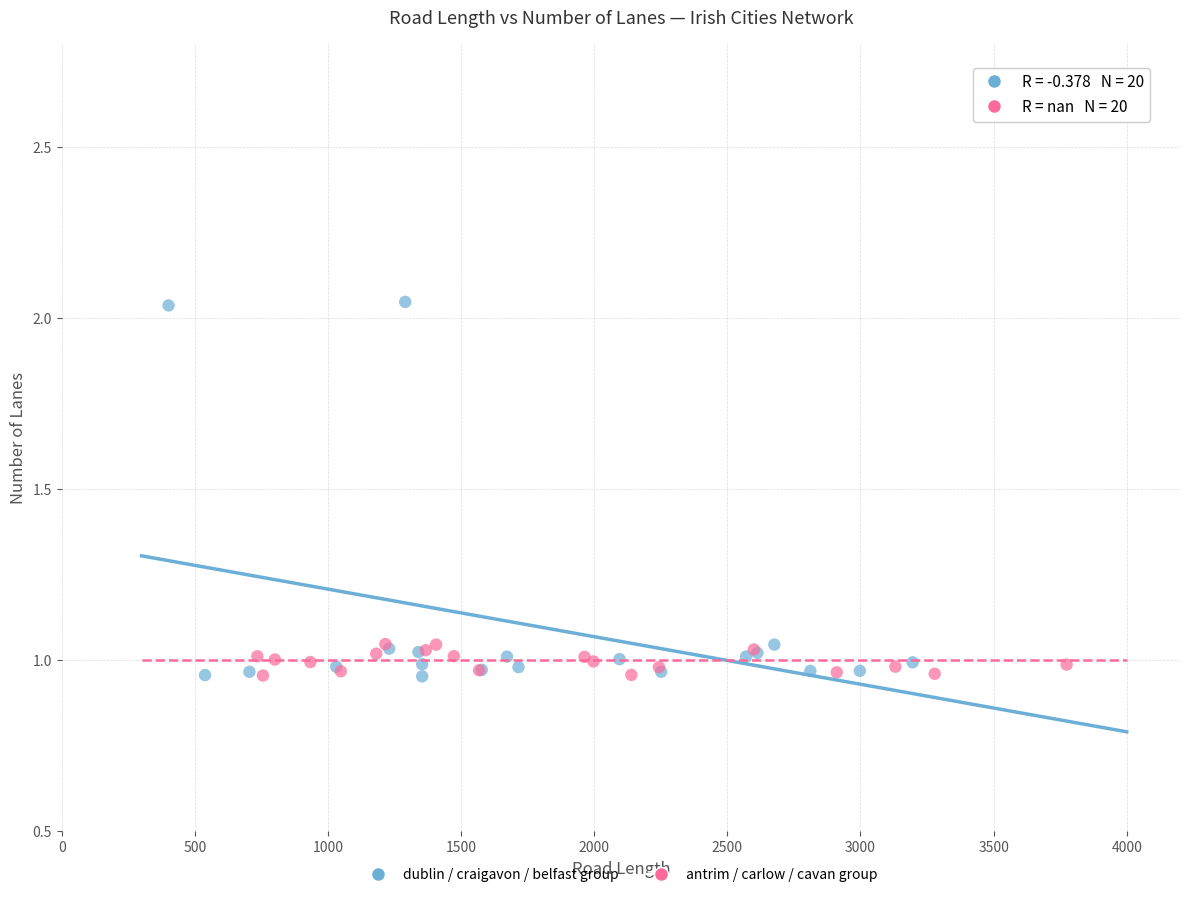

Which series contains the highest Y value?

dublin / craigavon / belfast group